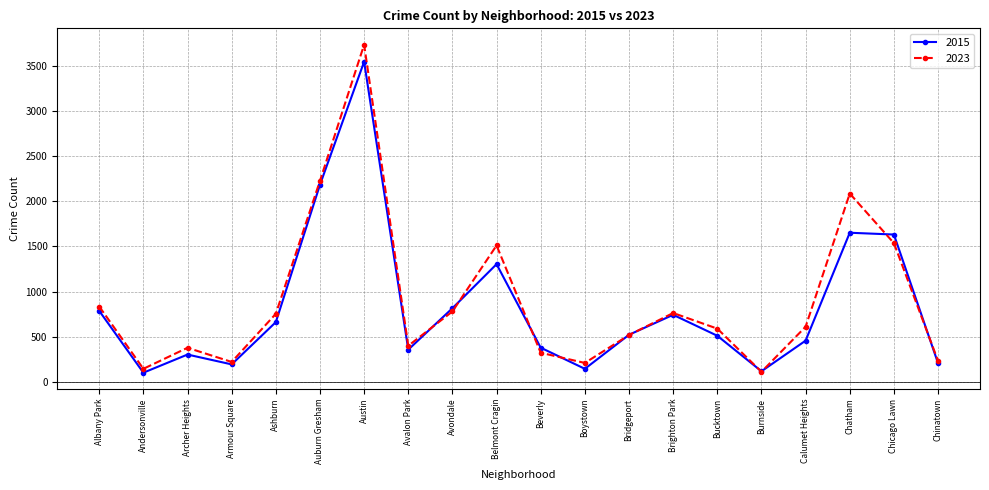

What is the spread (max minus min) of values at Armour Square?

27